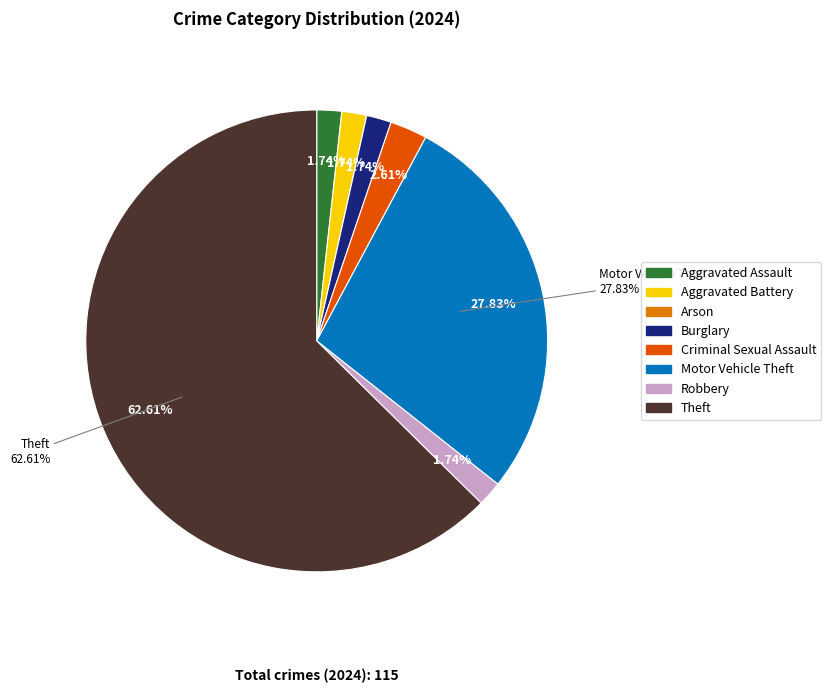

What is the smallest slice in the pie chart?

Arson